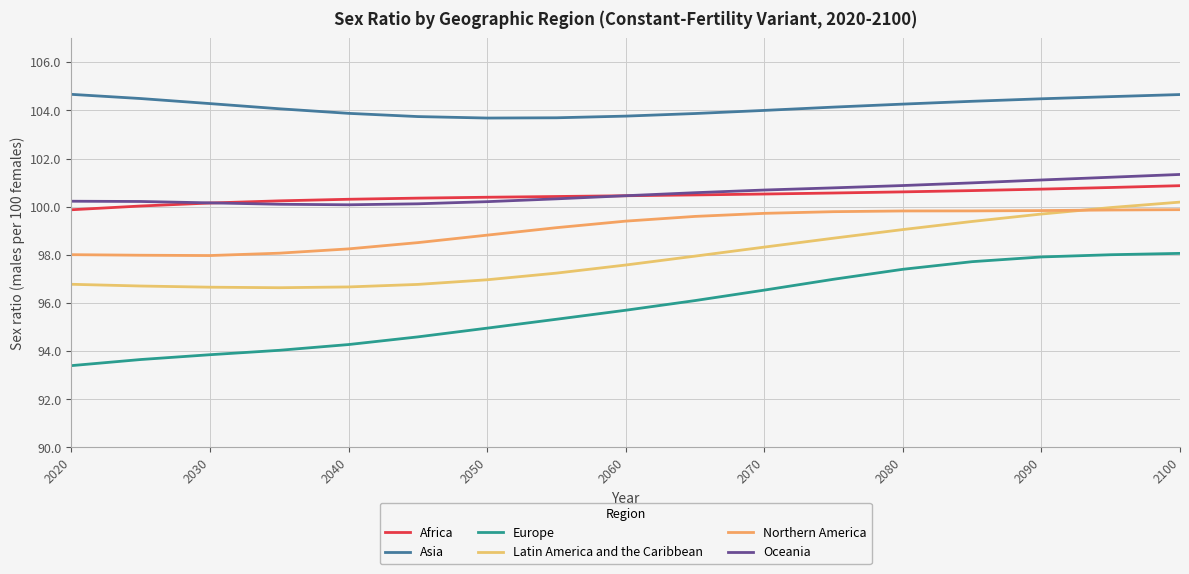

Is this an area chart (filled region under the line)?

No